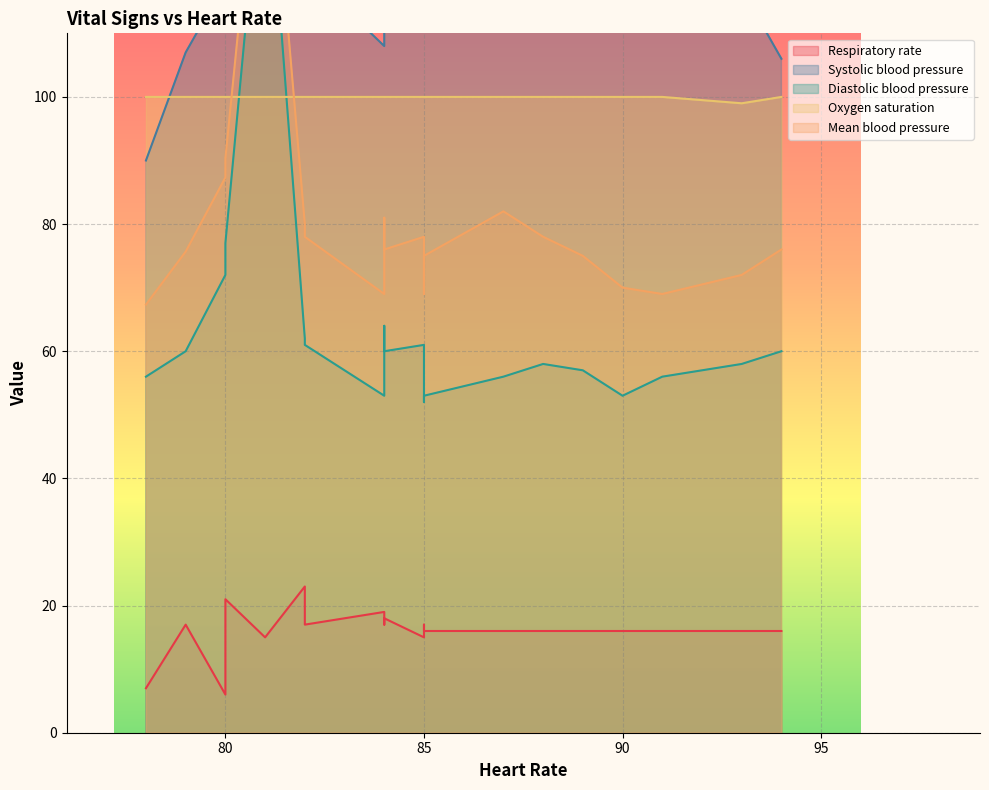

True or false: Systolic blood pressure has more than 2 interior local peaks.

True